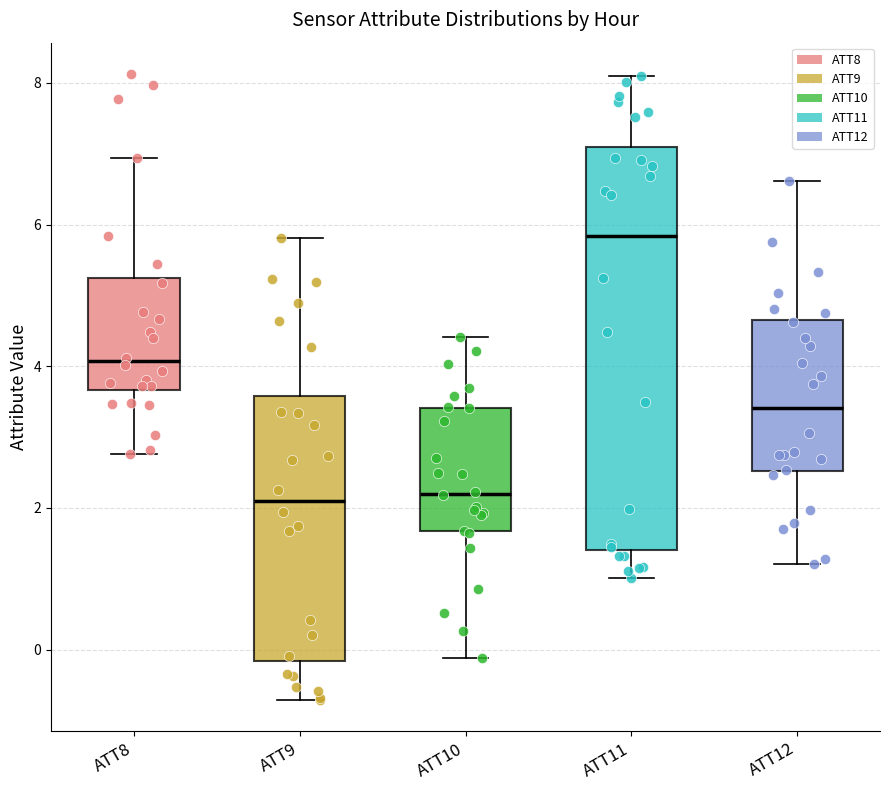

Which box is the tallest, from its lower edge to its upper edge?

ATT11